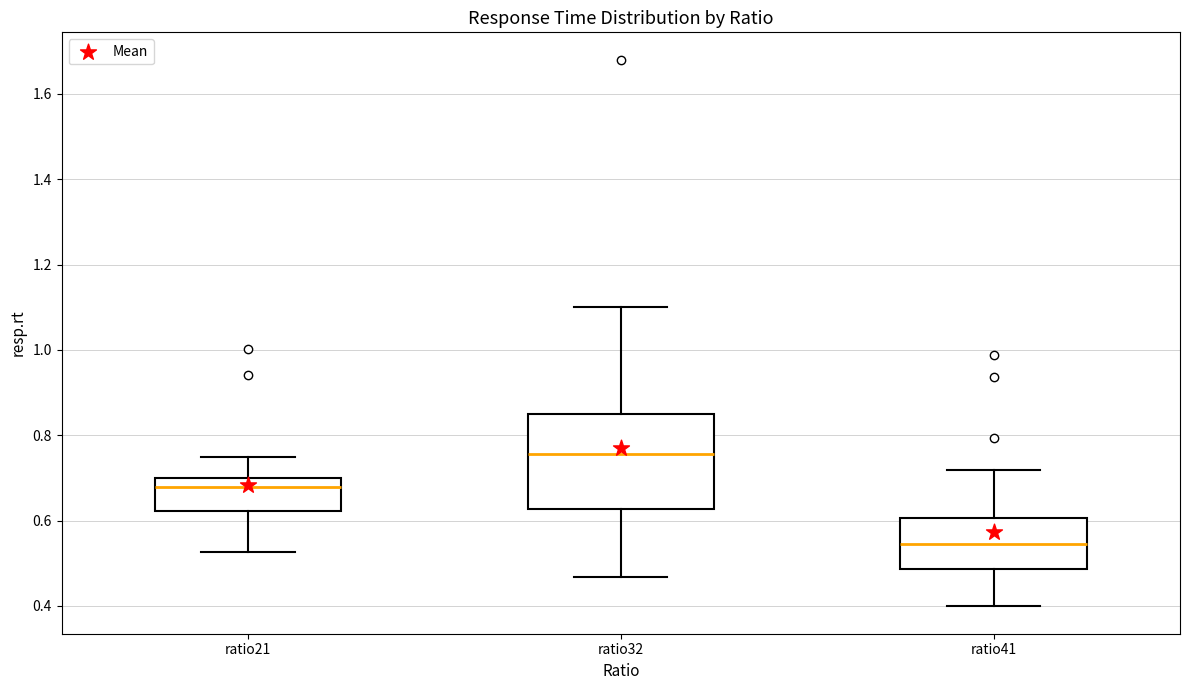

Reading left to right, transcribe this box plot: for each box, give where its median line is, the range the box spans, and where its two whiskers end, as read against the y-axis. The values are not printed on the chart, so give them approximately, as read against the axis.

ratio21: median 0.68, box 0.62 to 0.70, whiskers 0.52 to 0.76
ratio32: median 0.76, box 0.62 to 0.84, whiskers 0.46 to 1.10
ratio41: median 0.54, box 0.48 to 0.60, whiskers 0.40 to 0.72